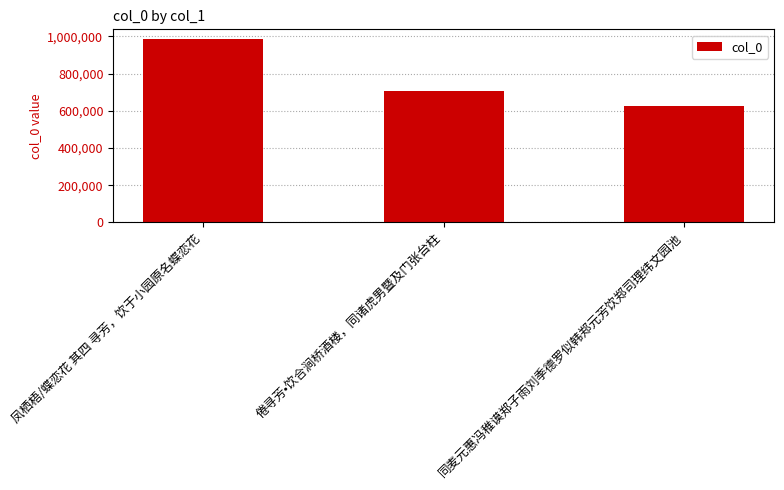

Are the bars grouped side by side (vs. stacked)?

No